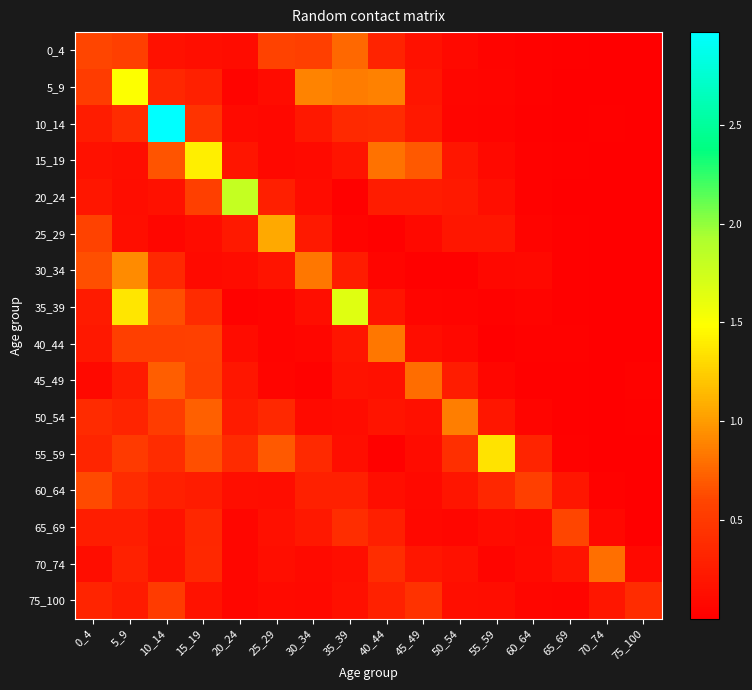

Count the number of data series in this chart.

16